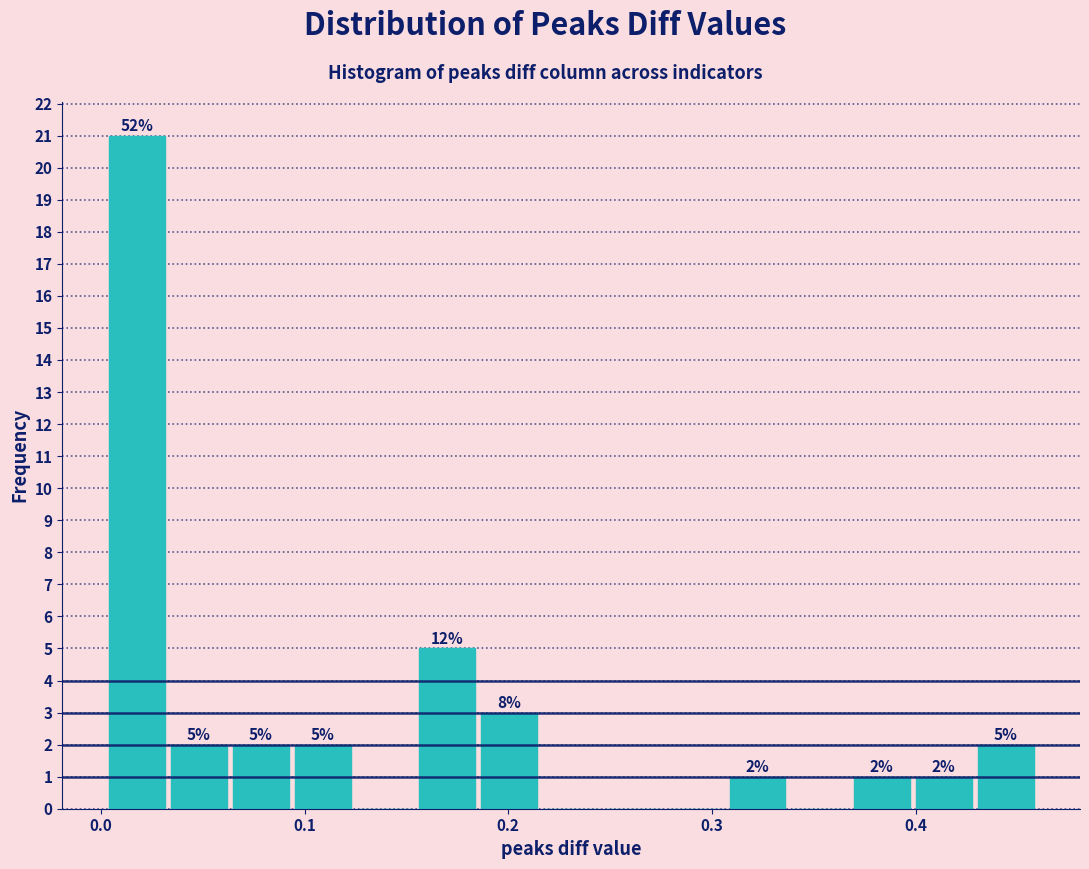

Read against the x-axis, roughly where is the centre of the tallest bar?

0.02